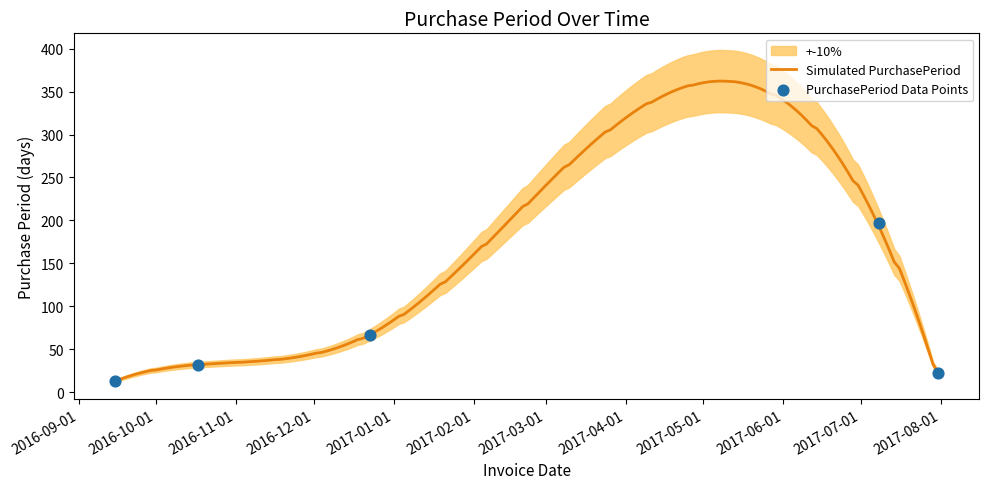

Approximately how many times larger is the value at 2017-07-31 compared to 2016-12-23?

0.3